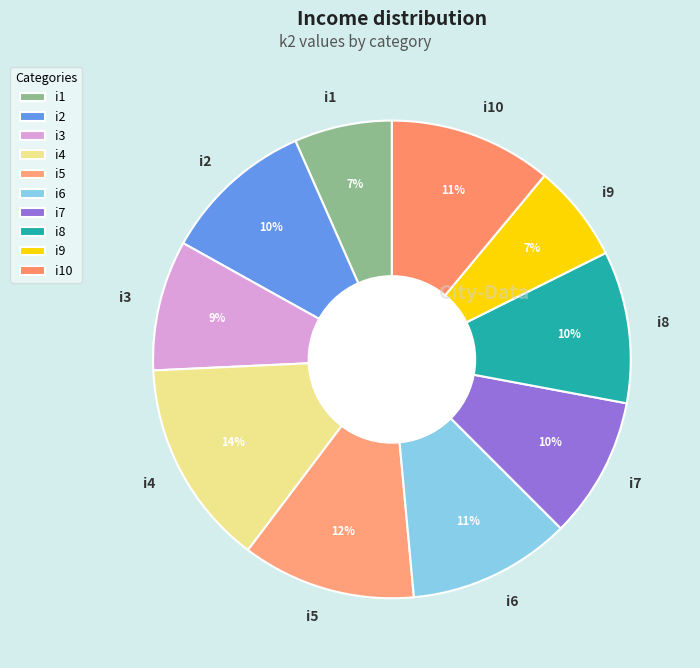

What is the ratio of the value at i7 to the value at i9?

1.4